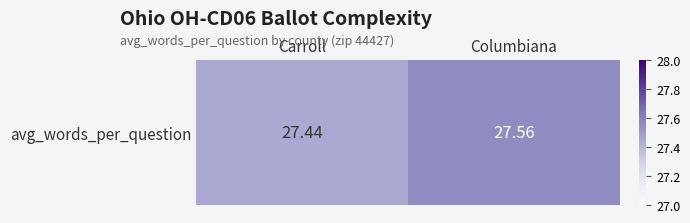

How many categories are shown in the chart?

2